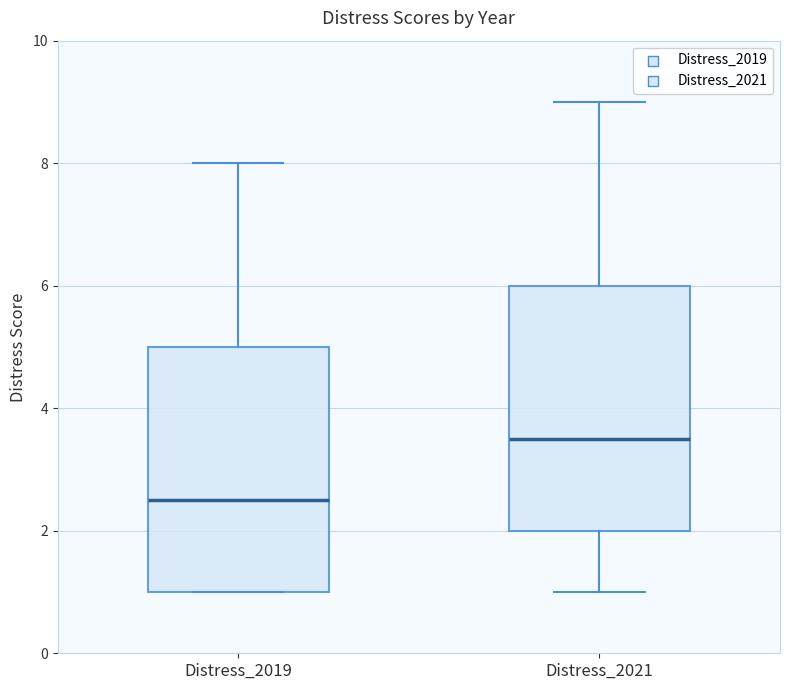

Where does the median line of the box for Distress_2021 sit on the y-axis? The values are not printed on the chart, so give them approximately, as read against the axis.

3.6